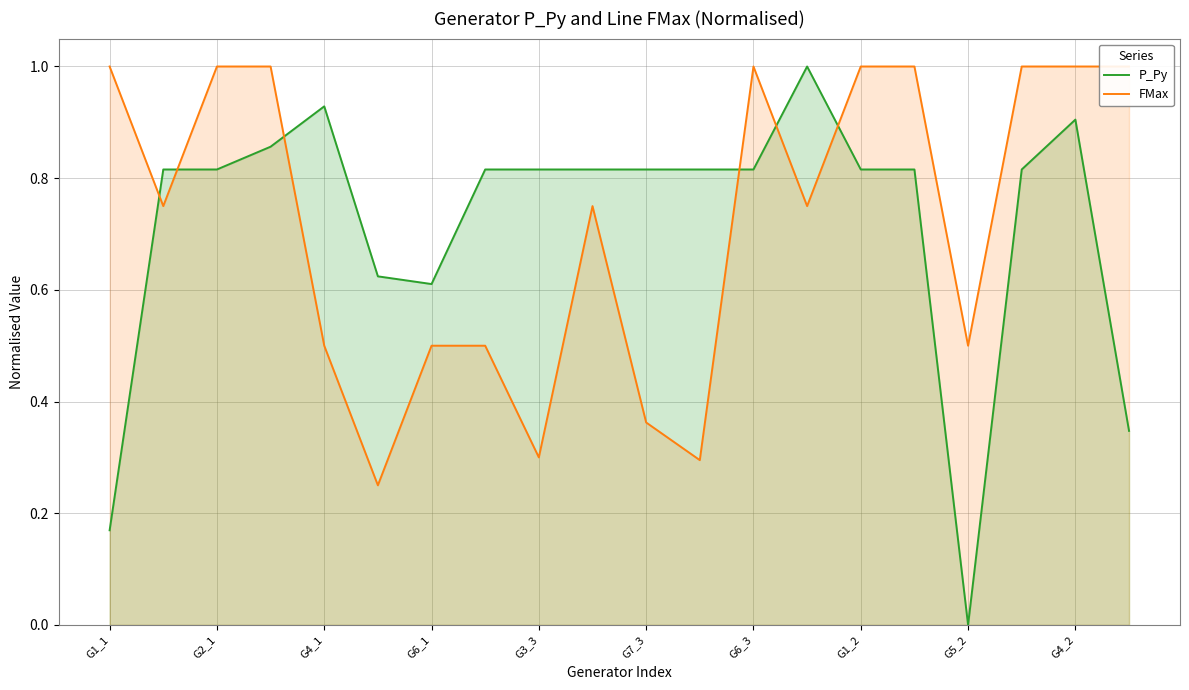

What is the difference between the highest and lowest values at 13?

0.2